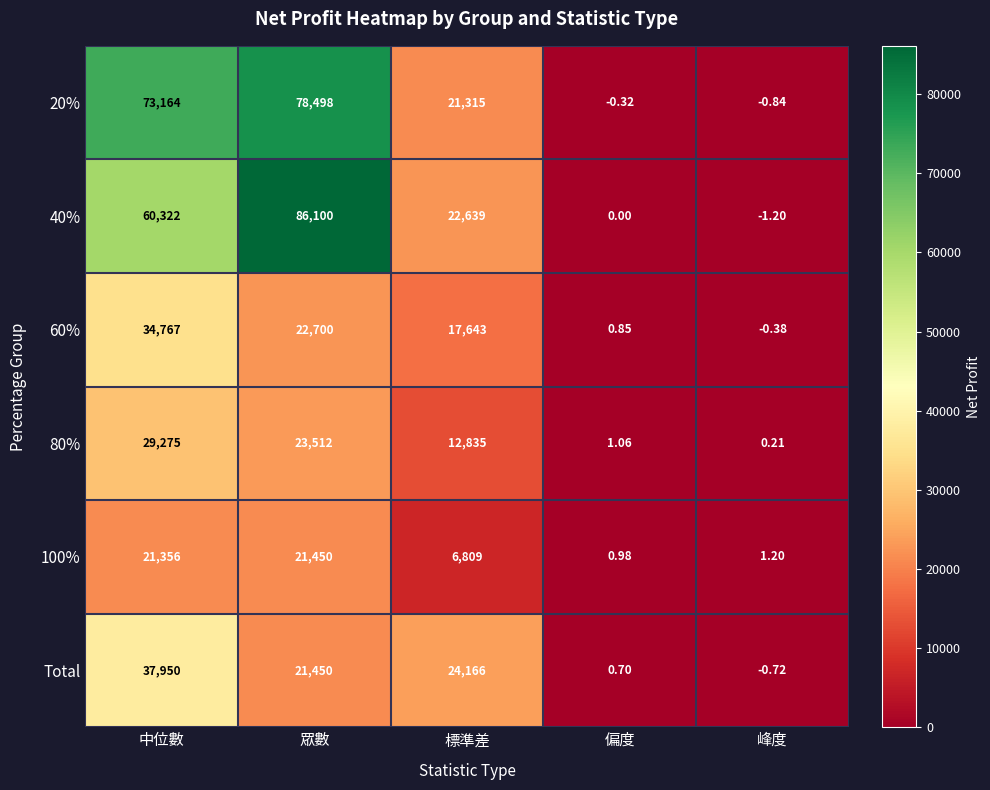

At which category does the chart reach its peak across all series?

眾數